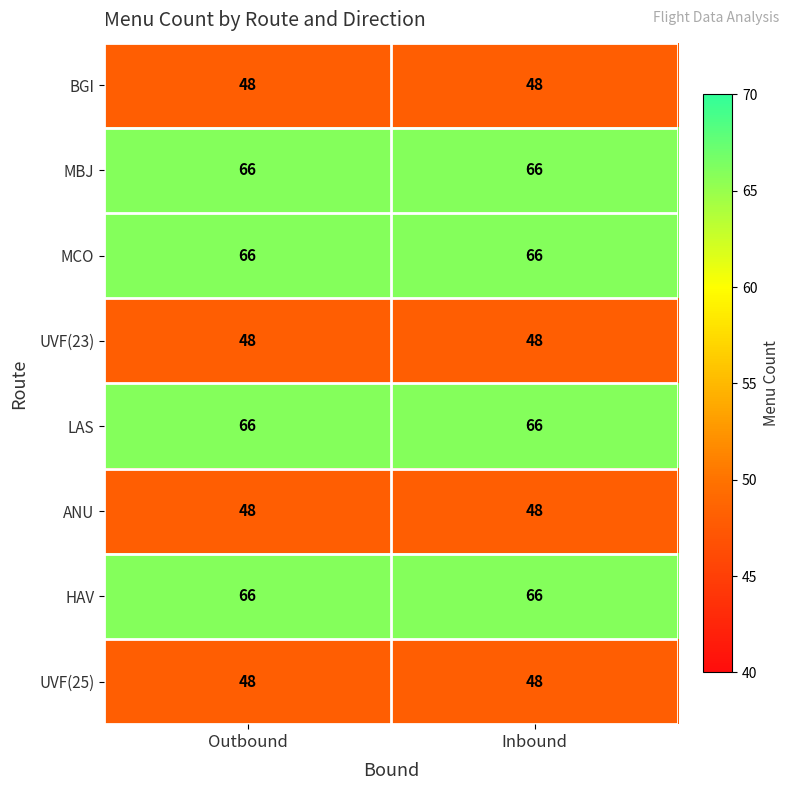

Is it true that UVF(25) equals 72 at Outbound?

False